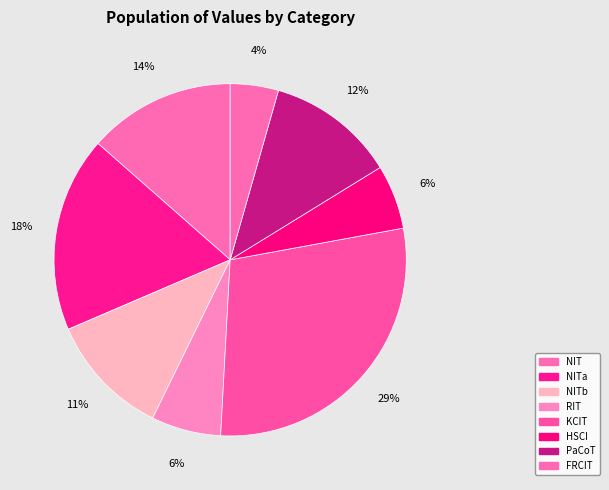

Rank the categories by value from highest to lowest.

KCIT, NITa, NIT, PaCoT, NITb, RIT, HSCI, FRCIT